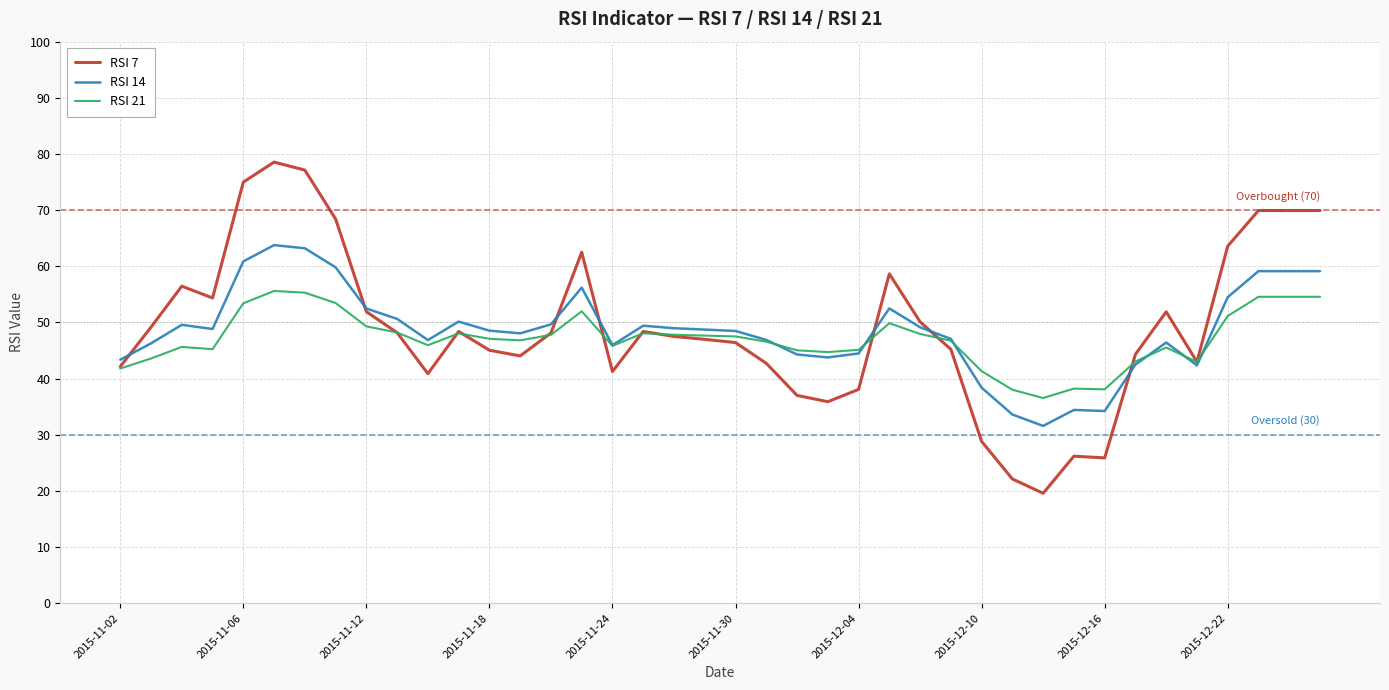

List the series in order of their peak value, lowest first.

RSI 21, RSI 14, RSI 7